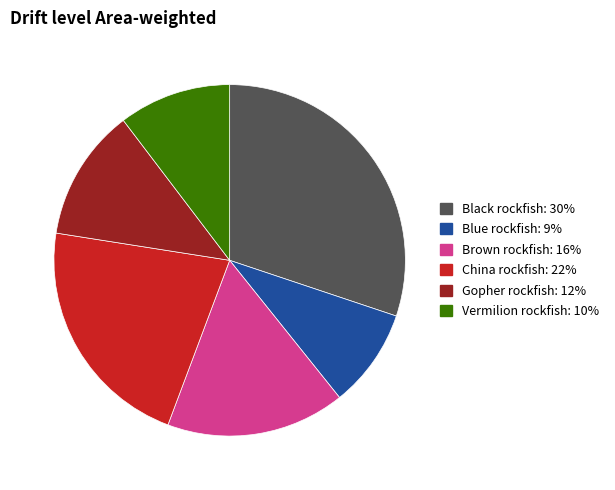

Does Black rockfish represent more than half of the total?

No